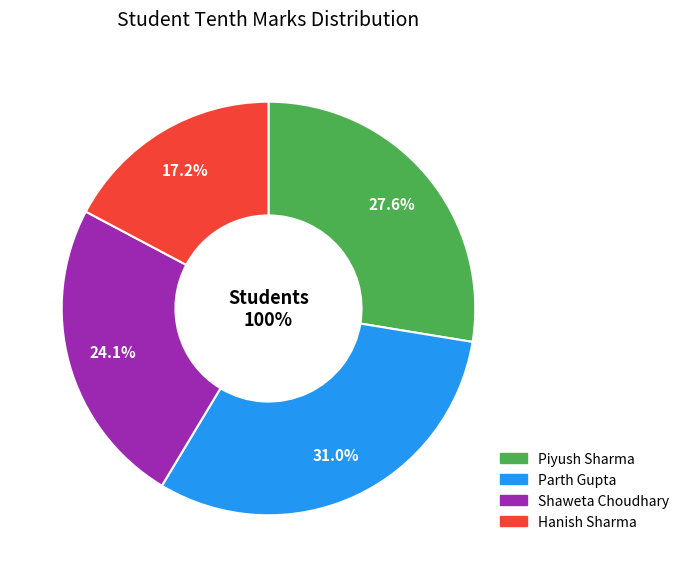

Rank the categories by value from highest to lowest.

Parth Gupta, Piyush Sharma, Shaweta Choudhary, Hanish Sharma